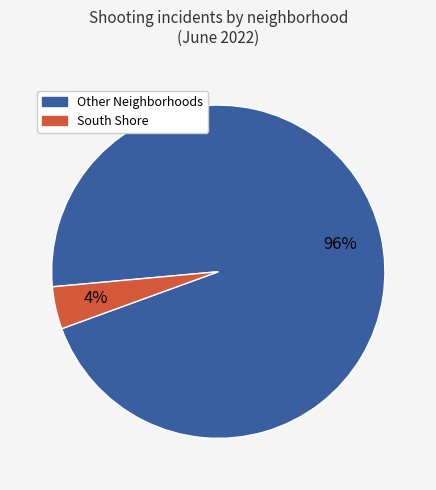

Does any single category account for the majority?

Yes